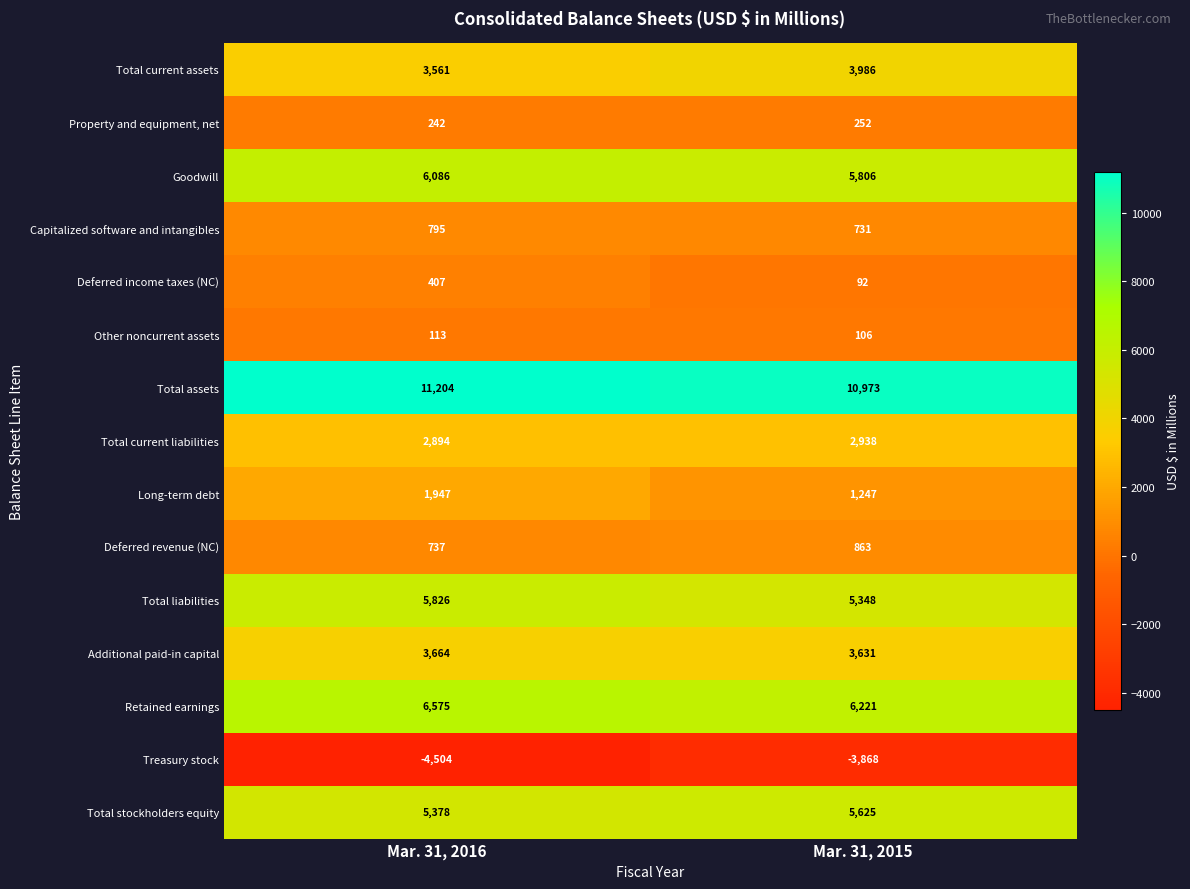

Which series changed the most between Mar. 31, 2016 and Mar. 31, 2015?

Long-term debt